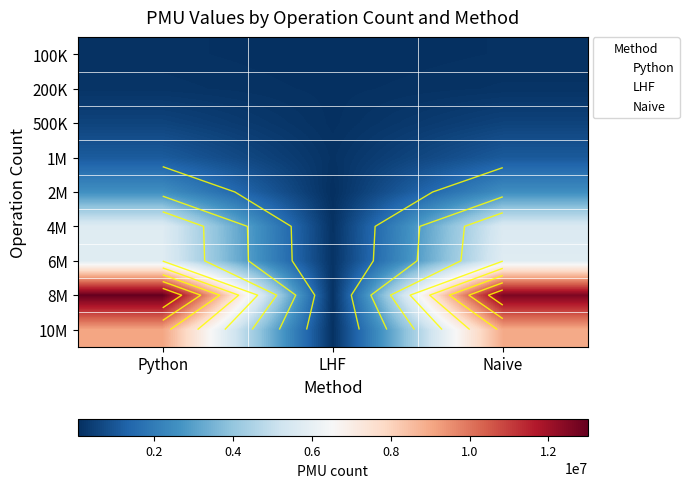

True or false: 200K has a value of 71959 at Naive.

False